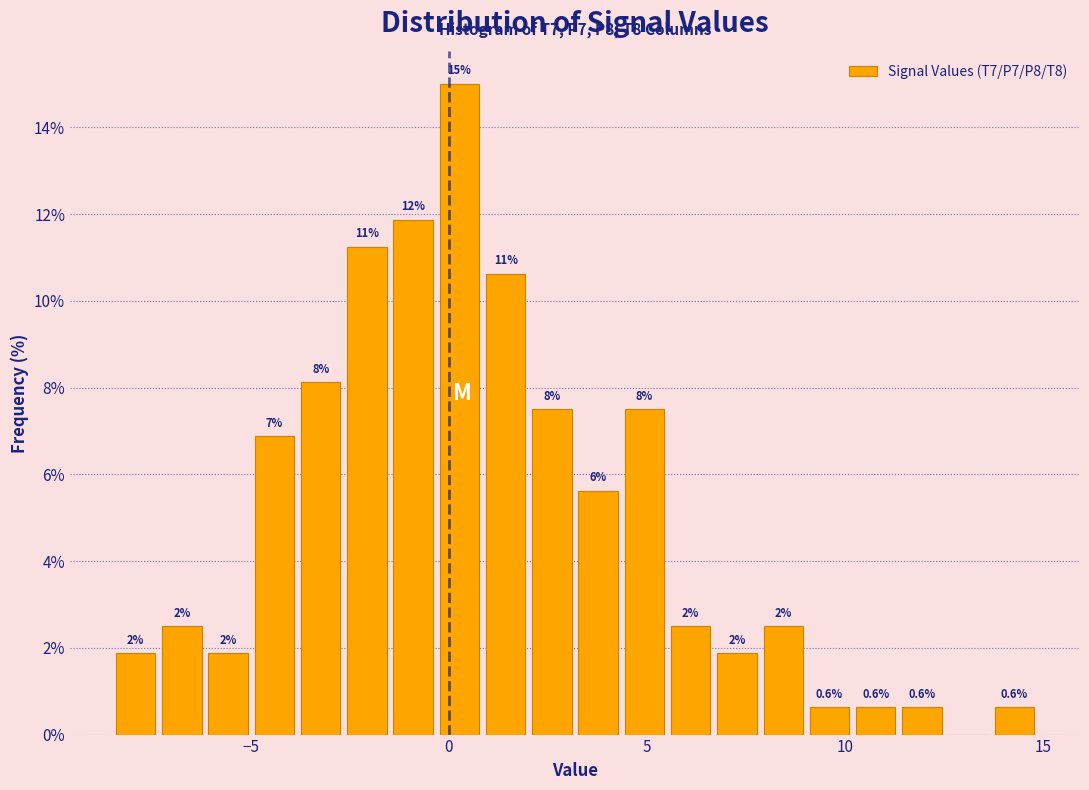

Around what value on the x-axis is the tallest bar? Give the approximate position of its centre, as read against the axis.

0.5